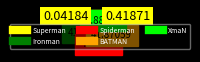

Is the sum of Superman and Spiderman greater than half?

No